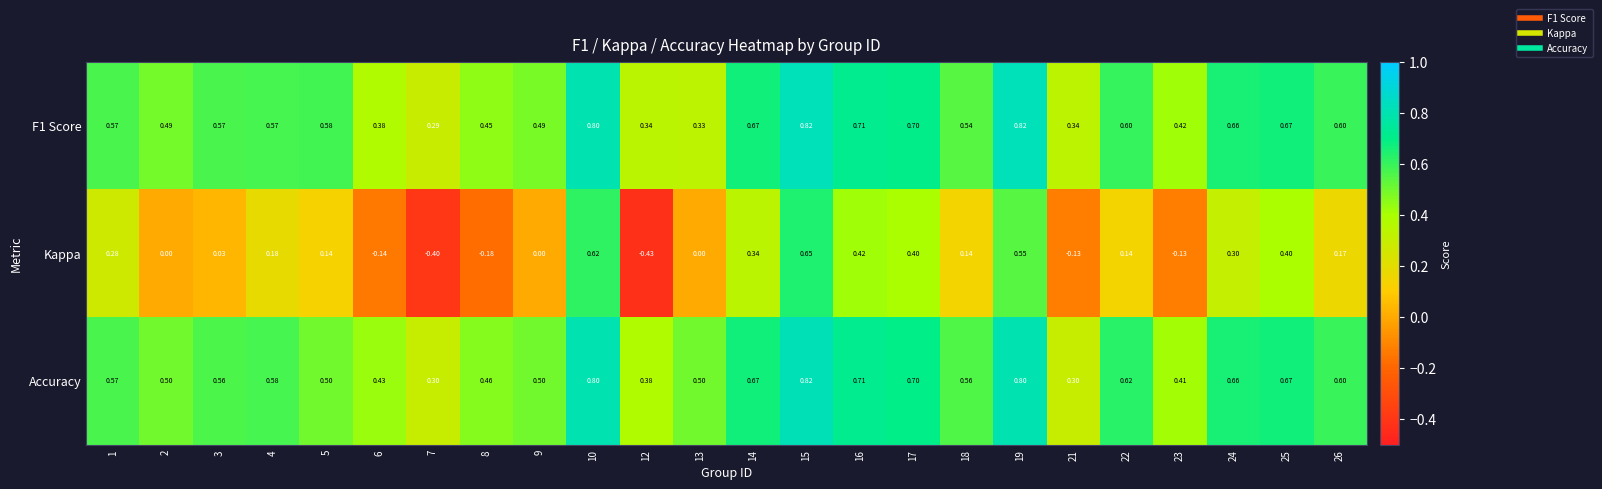

Which series has the largest total across all categories?

Accuracy